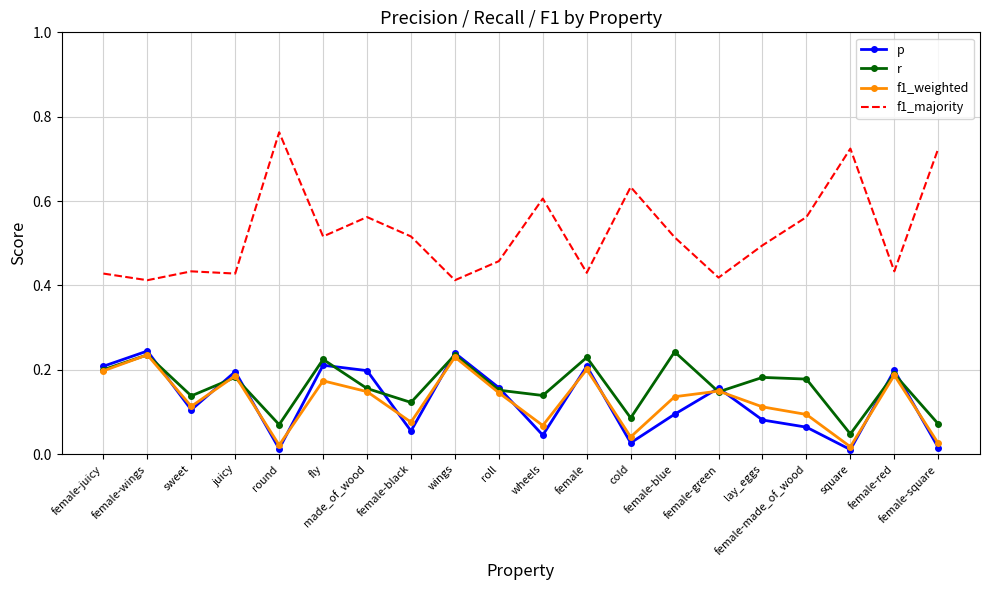

Which series has the largest range (max minus min)?

f1_majority